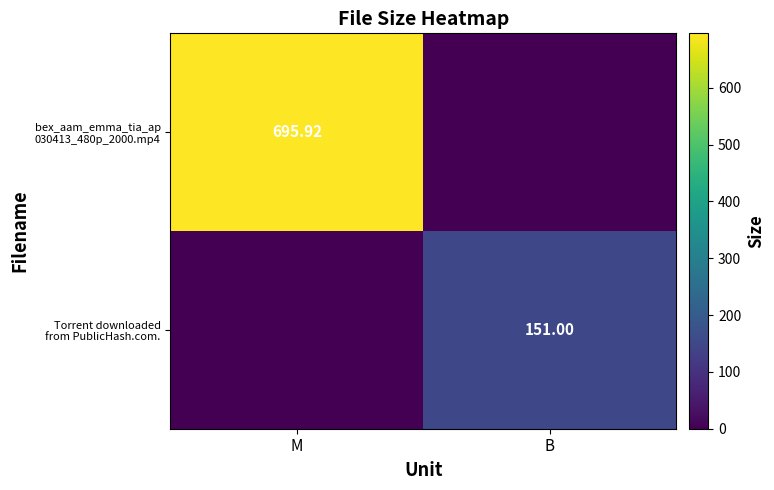

What is the maximum value shown in the chart?

695.9